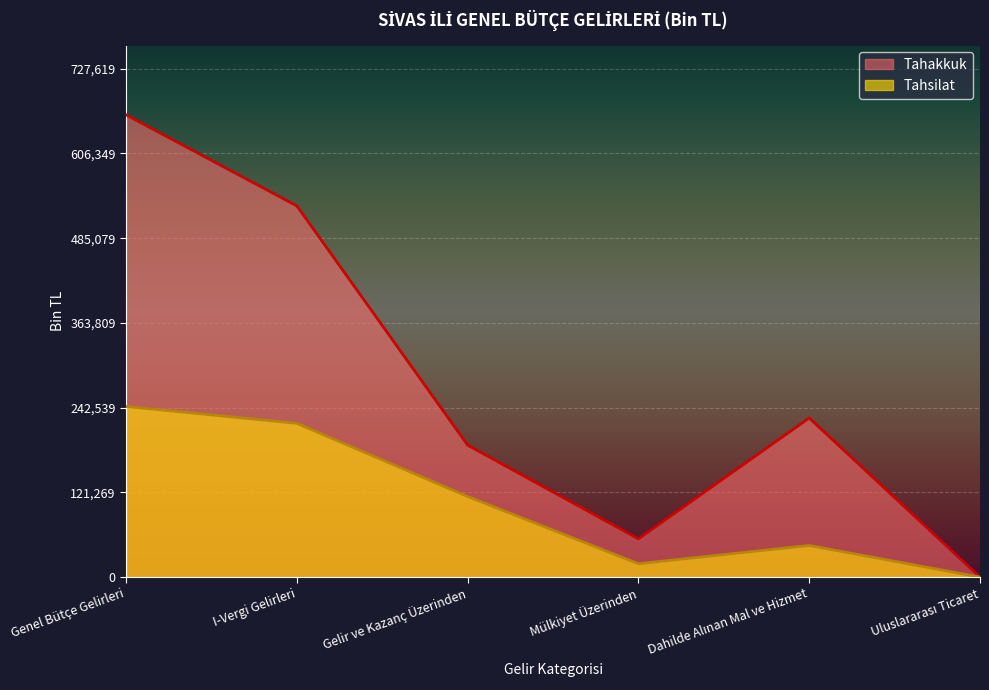

What is the difference between the maximum and second lowest values in the Tahakkuk series?

606613